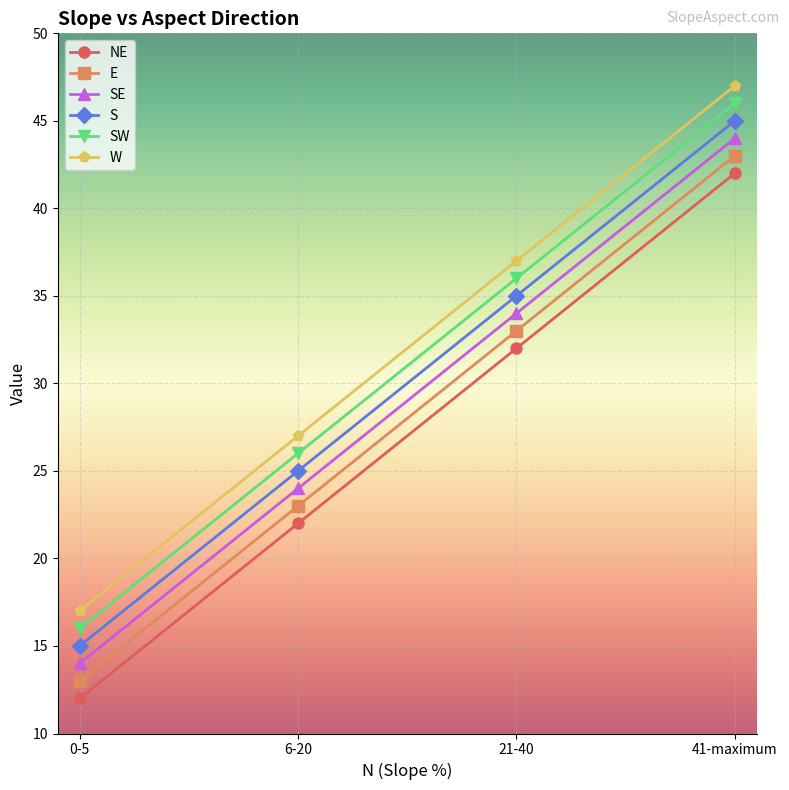

Reading left to right, transcribe all the data shown in this chart.

NE: 12	22	32	42
E: 13	23	33	43
SE: 14	24	34	44
S: 15	25	35	45
SW: 16	26	36	46
W: 17	27	37	47